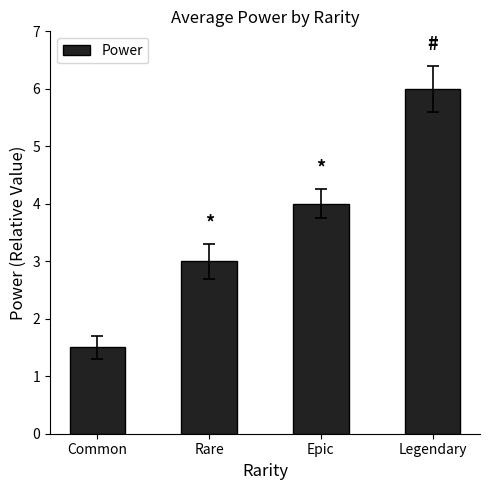

What is the label of the 2nd bar from the left?

Rare